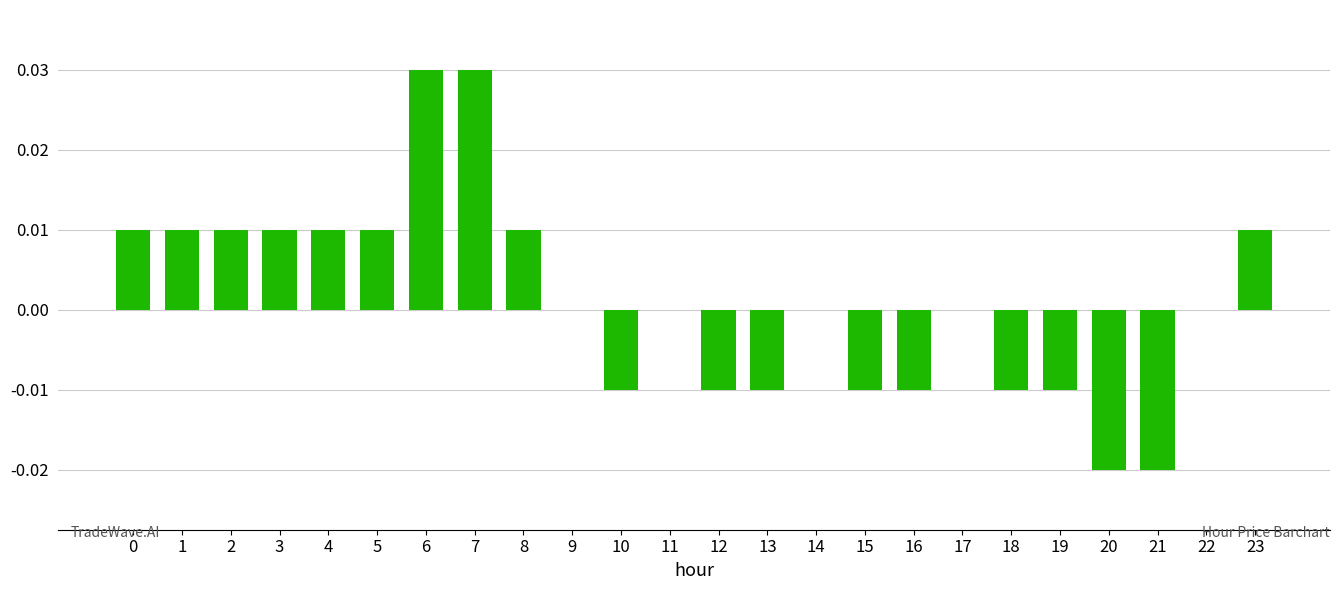

Which has a higher value, 5 or 18?

5